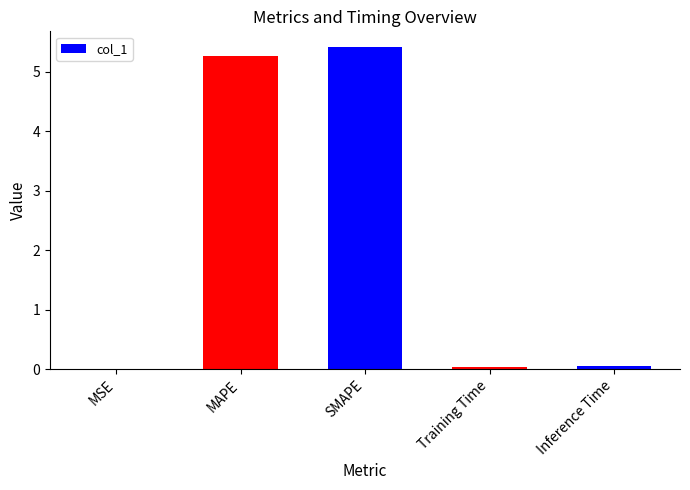

What is the sum of all values?

10.8